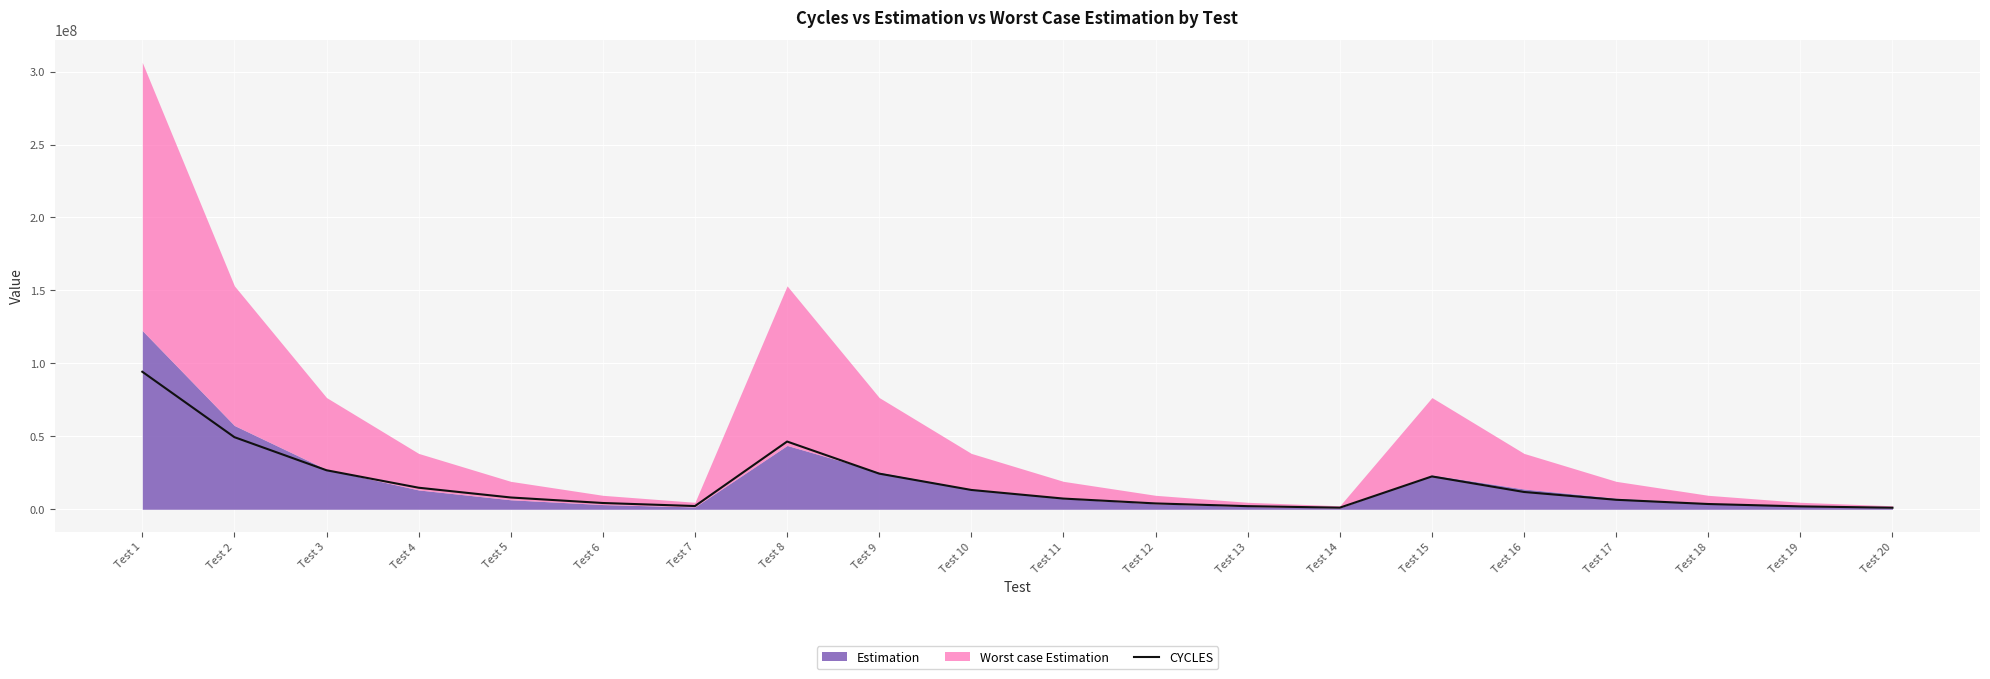

Which category has the lowest value across all series?

Test 20